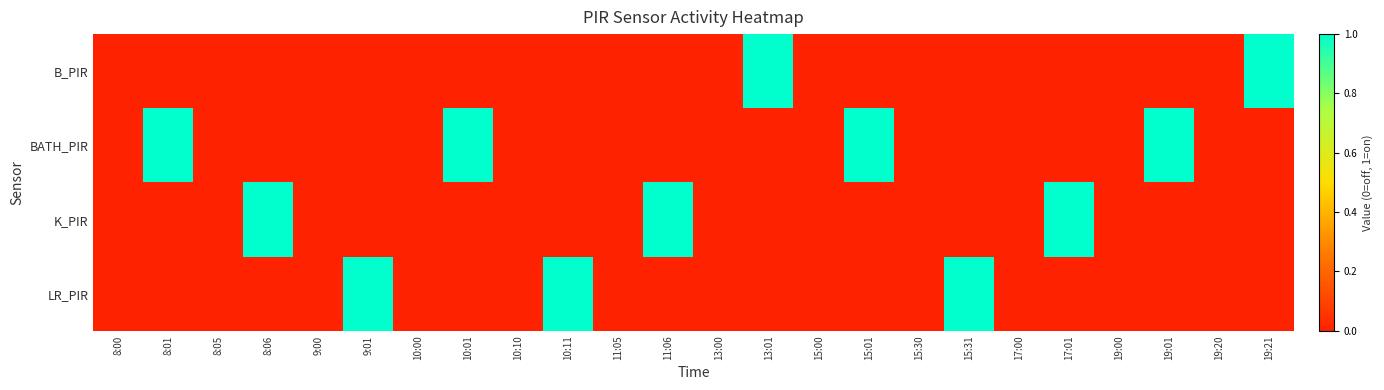

How many series are shown in this chart?

4